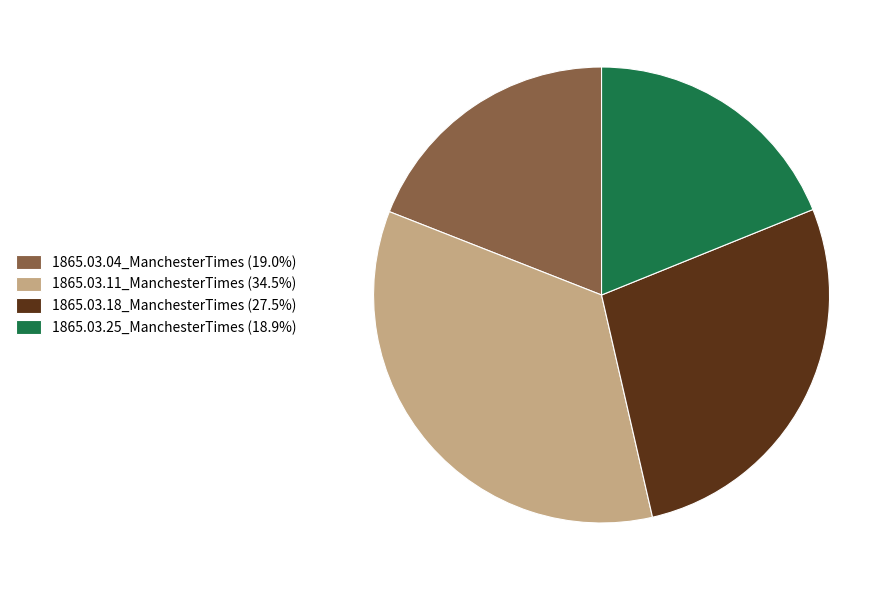

Does 1865.03.18_ManchesterTimes account for over 50% of the chart?

No